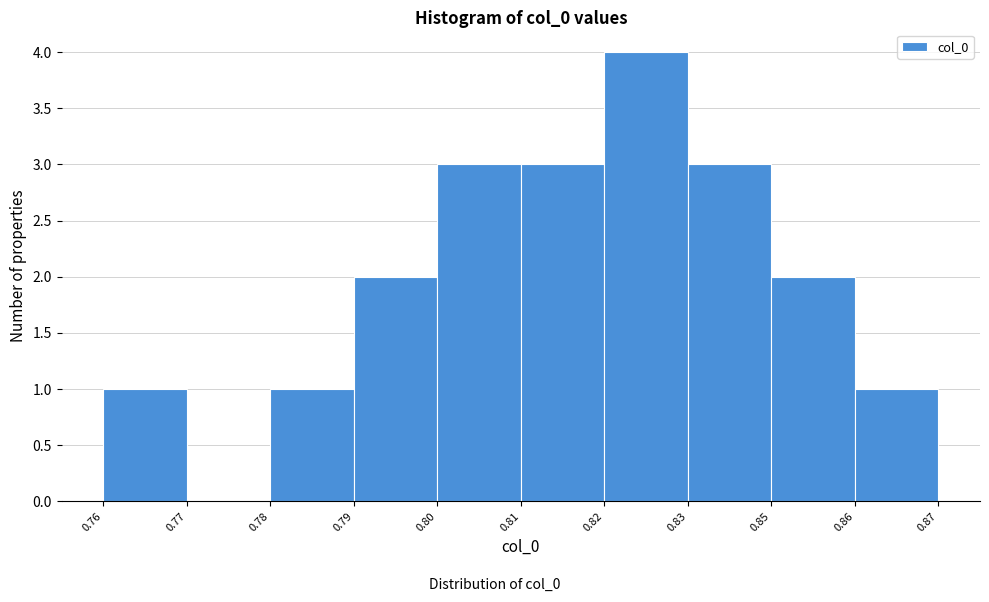

Reading left to right, list all the values displayed in this chart.

0.76=1	0.77=0	0.78=1	0.79=2	0.80=3	0.81=3	0.82=4	0.83=3	0.85=2	0.86=1